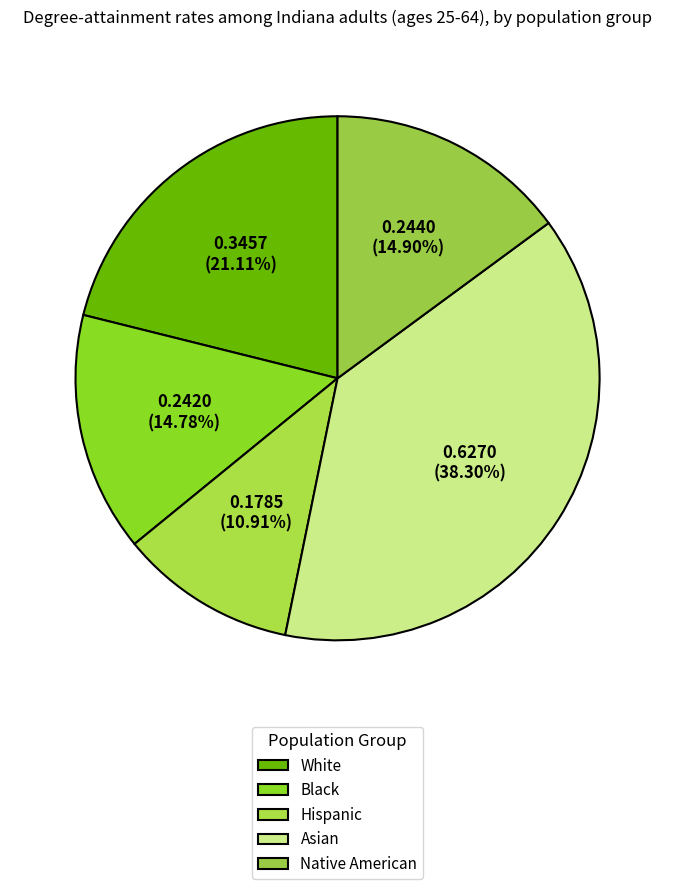

Which slice is the smallest?

Hispanic